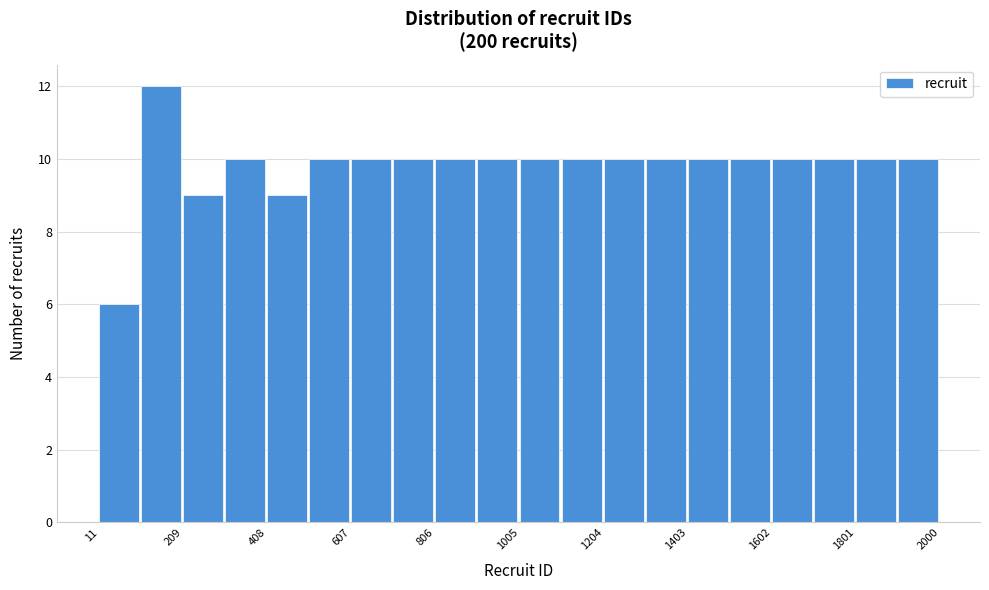

Reading left to right, list every bar in this chart as the range it spans on the x-axis followed by its height. Neither the bar edges nor the heights are printed on the chart, so give them approximately, as read against the axes.

20 to 120: 6
120 to 200: 12
200 to 300: 9
300 to 400: 10
400 to 500: 9
500 to 600: 10
600 to 700: 10
700 to 800: 10
800 to 900: 10
900 to 1000: 10
1000 to 1100: 10
1100 to 1200: 10
1200 to 1300: 10
1300 to 1400: 10
1400 to 1500: 10
1500 to 1600: 10
1600 to 1700: 10
1700 to 1800: 10
1800 to 1900: 10
1900 to 2000: 10